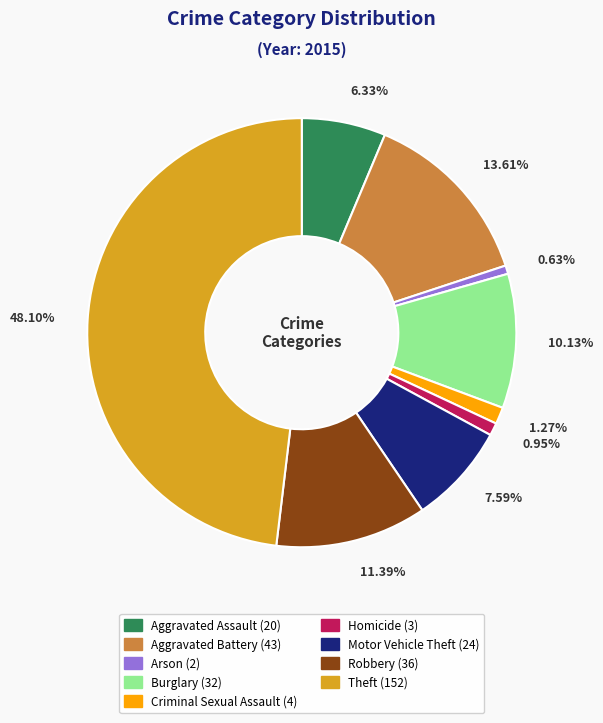

Approximately how many times larger is the value at Aggravated Battery compared to Theft?

0.3